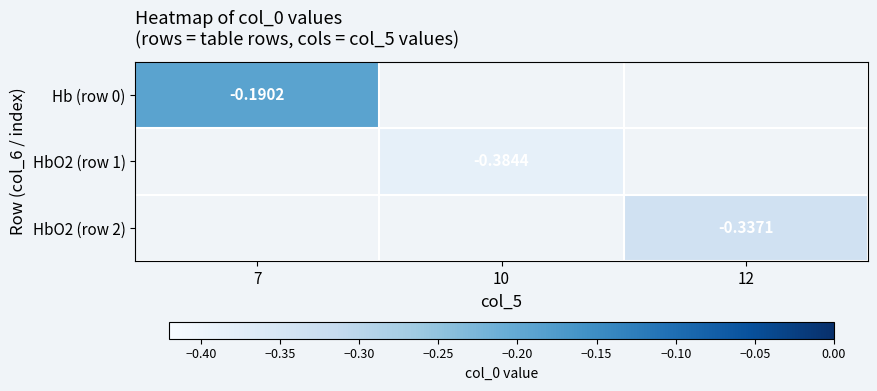

Is the value of HbO2 (row 2) at 12 greater than the value of Hb (row 0) at 7?

No